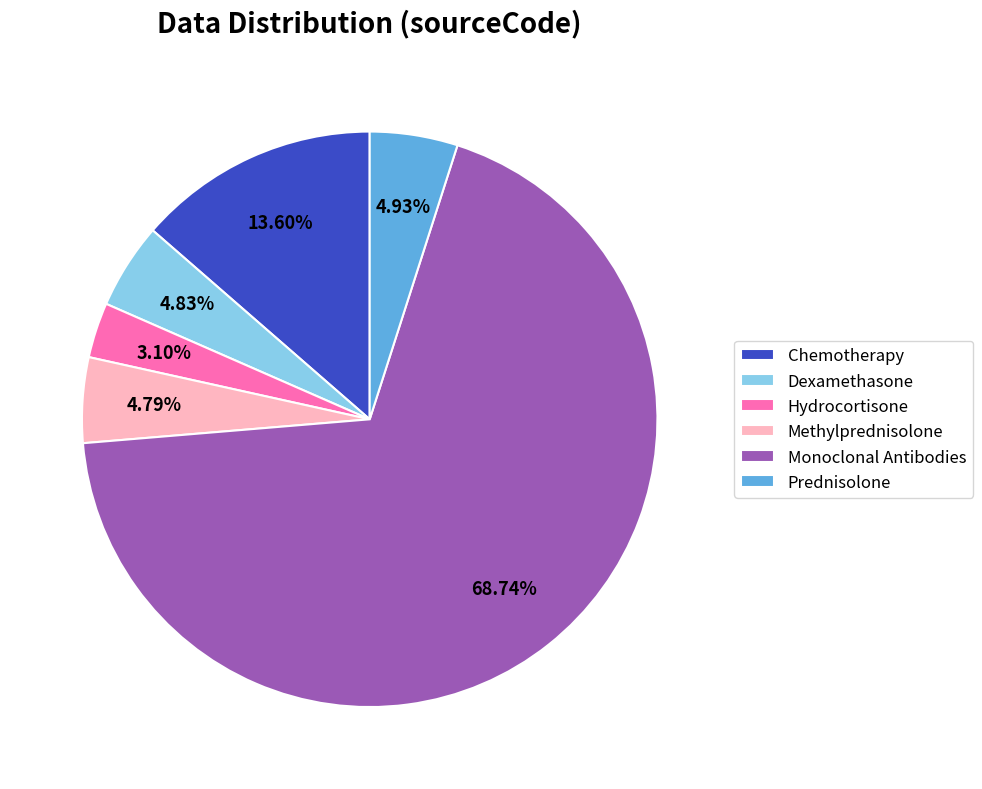

How many slices are in this pie chart?

6